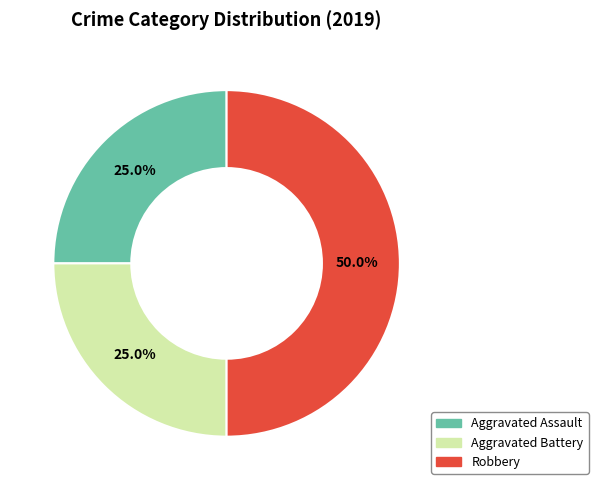

True or false: Aggravated Battery accounts for 31% of the total.

False